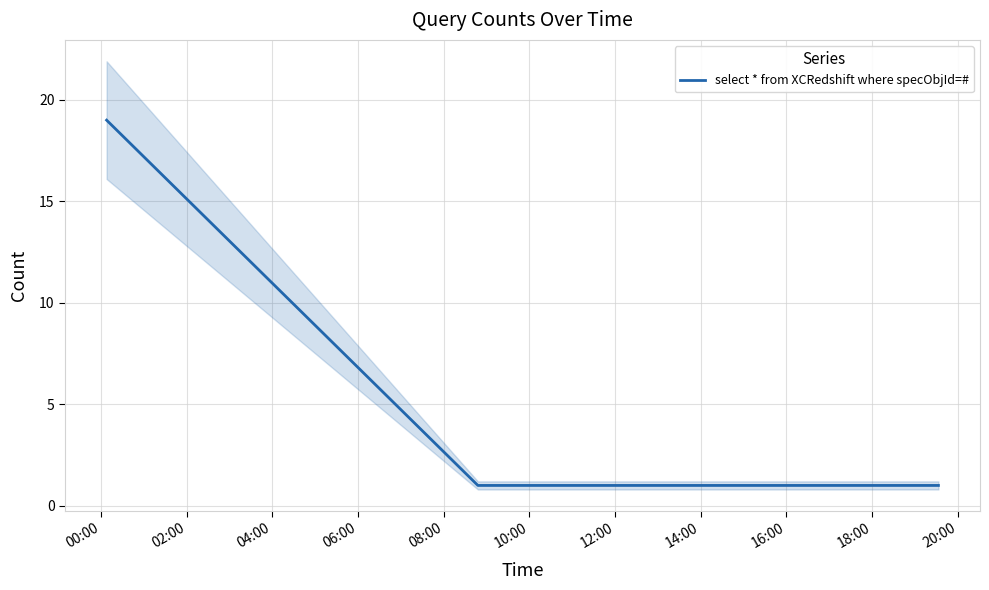

What is the sum of all values?

23